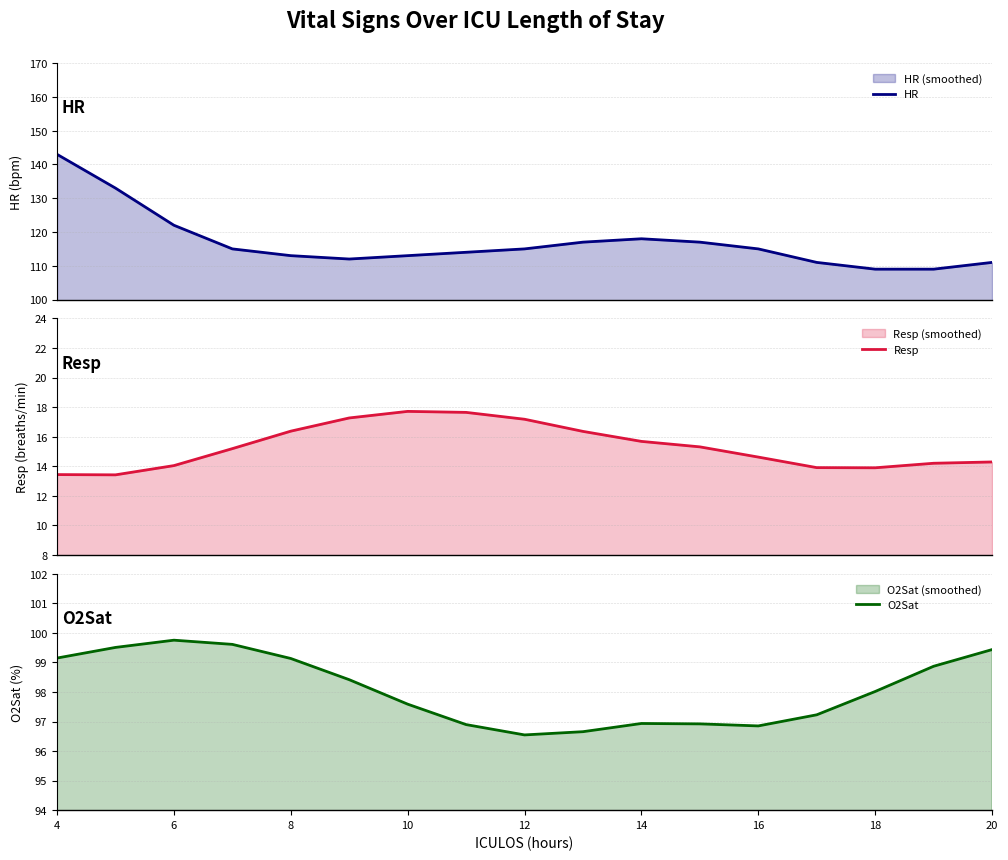

What is the value of the HR point at the 12th from the left?

117.0